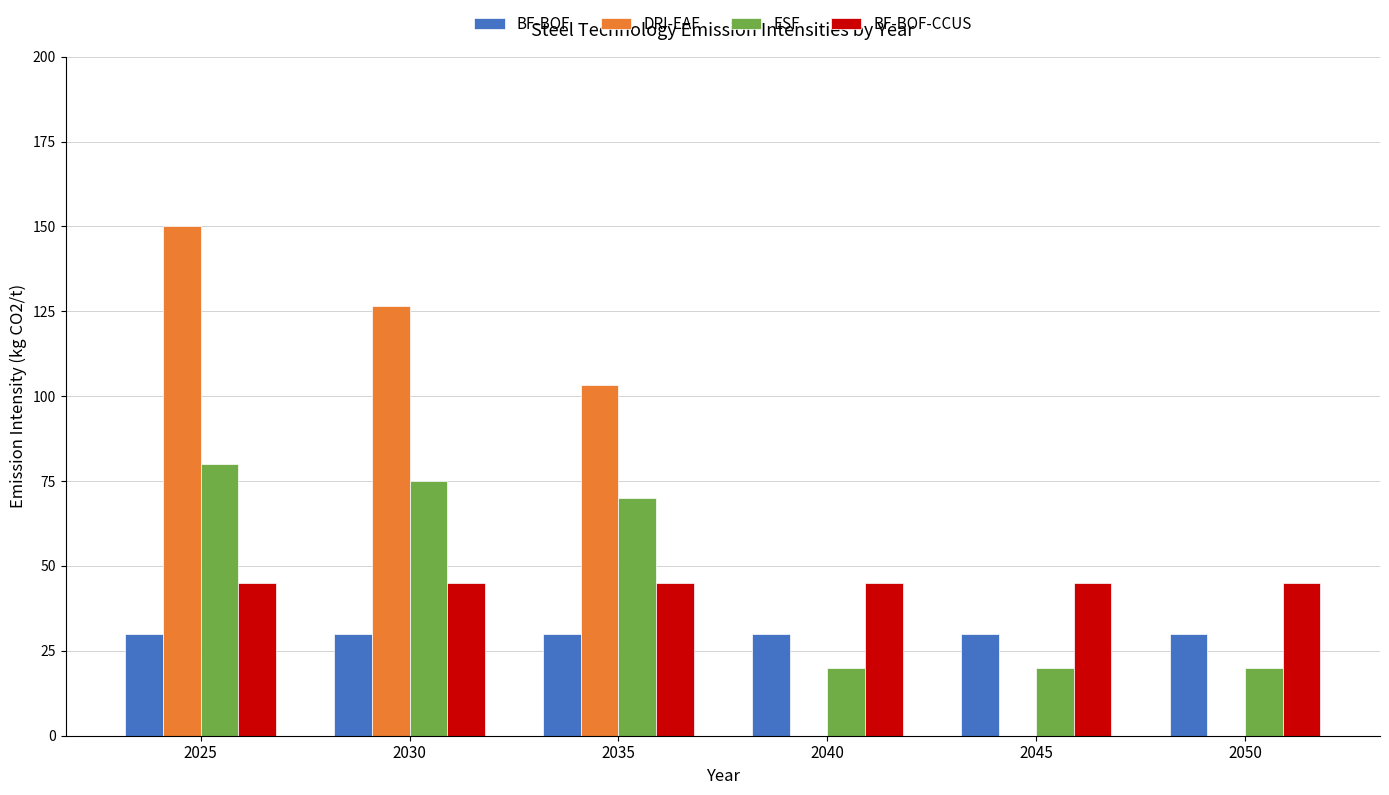

How many groups of bars are there?

6